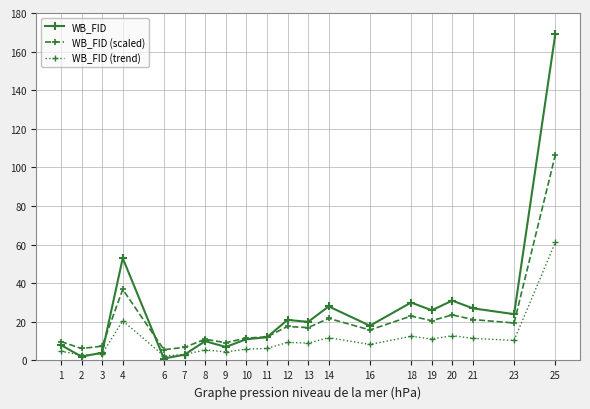

Does the chart have visible grid lines?

Yes